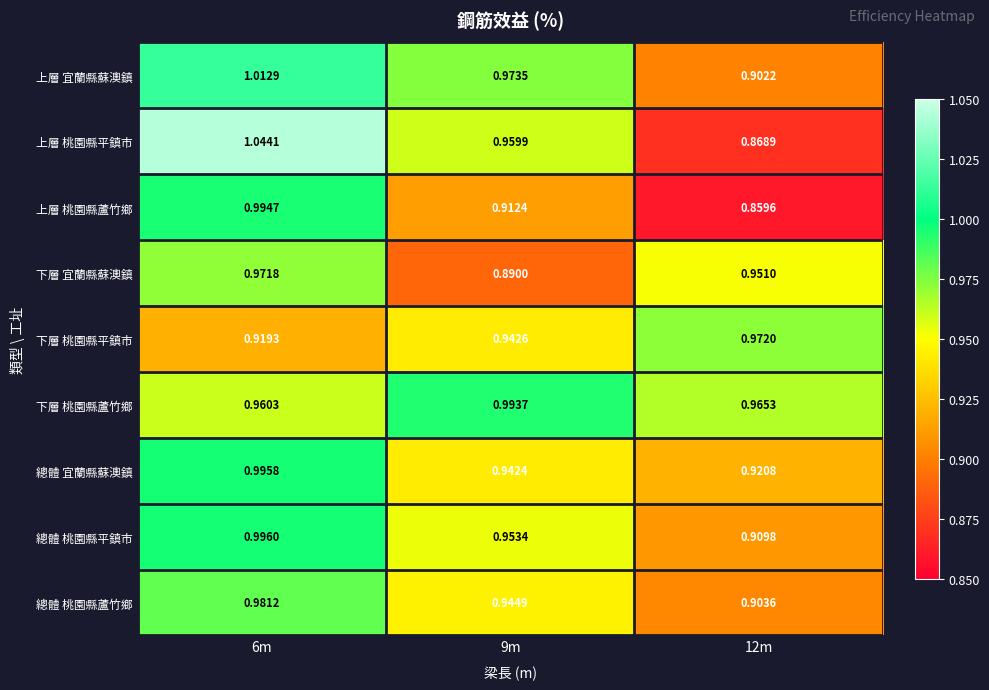

Which series changed the most between 6m and 12m?

上層 桃園縣平鎮市